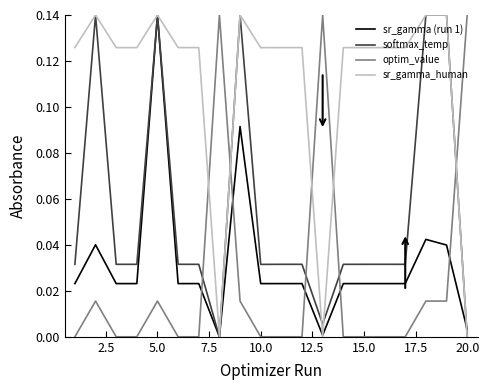

Which series ends up on top after the final intersection of optim_value and softmax_temp?

optim_value